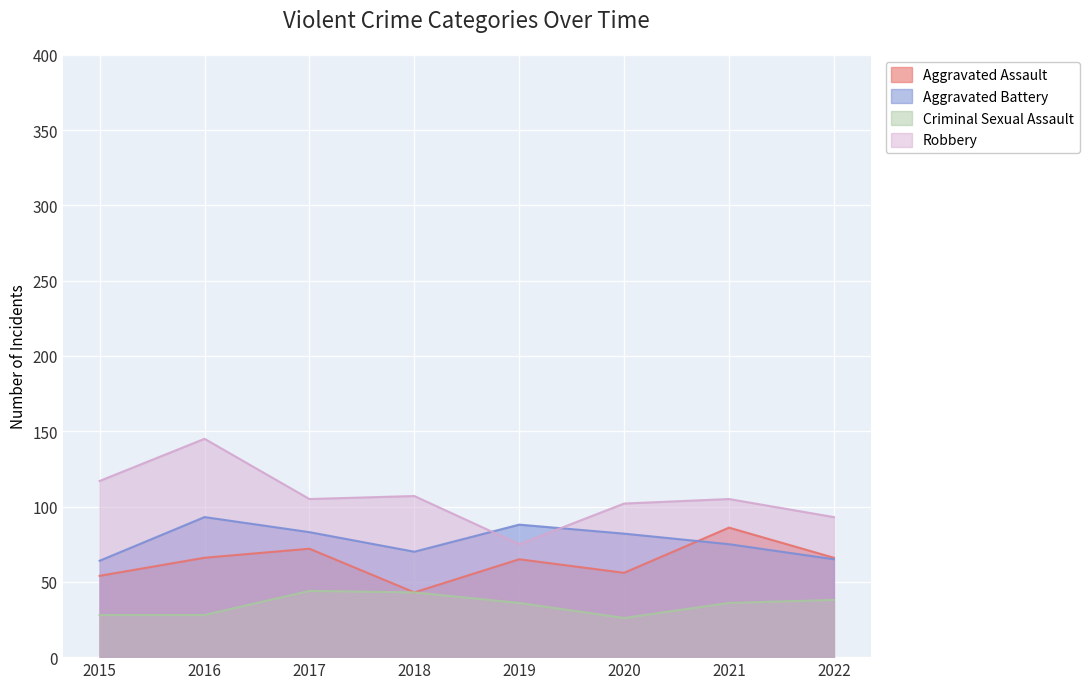

Which has a higher value, 2017 or 2022?

2017